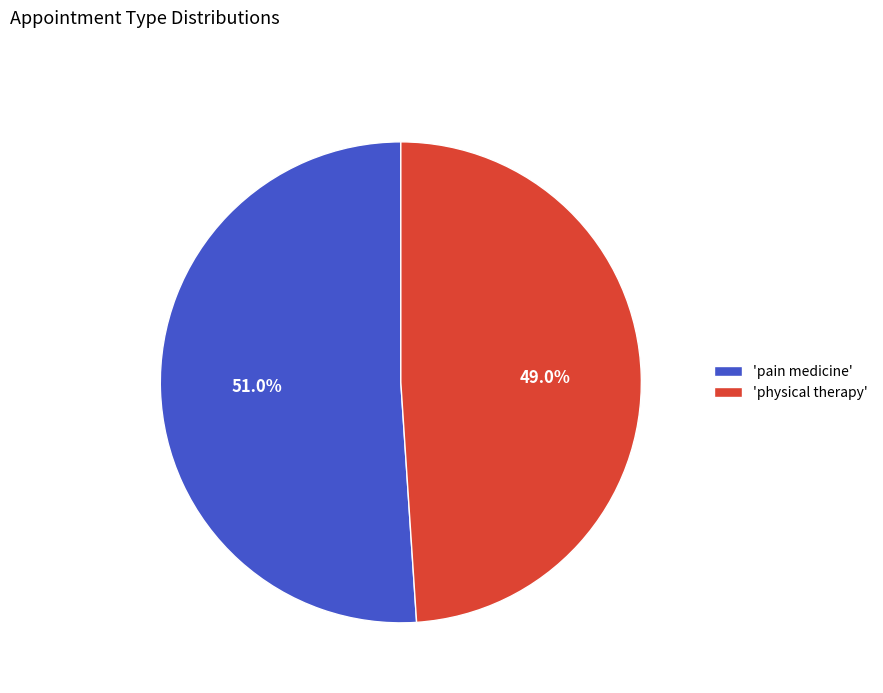

Approximately how many times larger is the value at 'physical therapy' compared to 'pain medicine'?

1.0